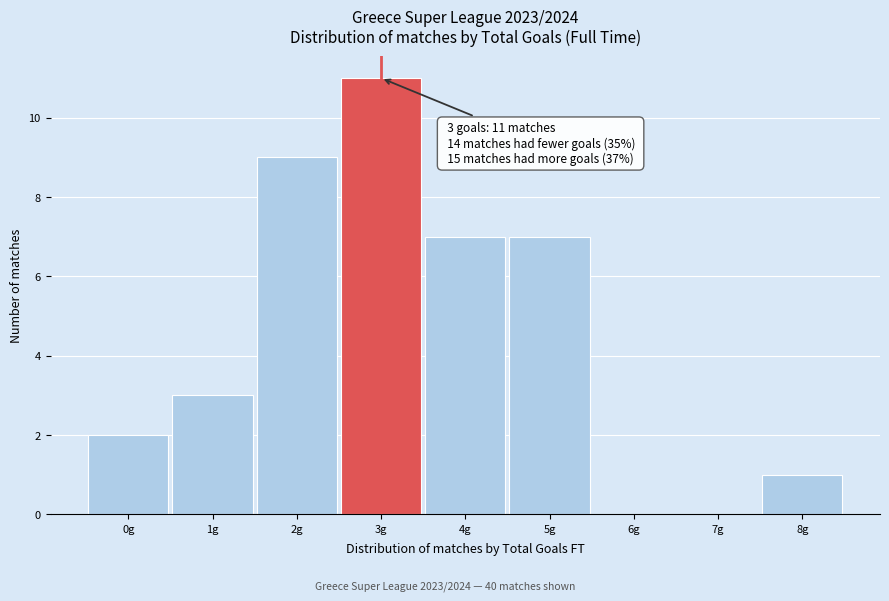

Reading left to right, what are all the values shown in this chart?

0g=2	1g=3	2g=9	3g=11	4g=7	5g=7	6g=0	7g=0	8g=1